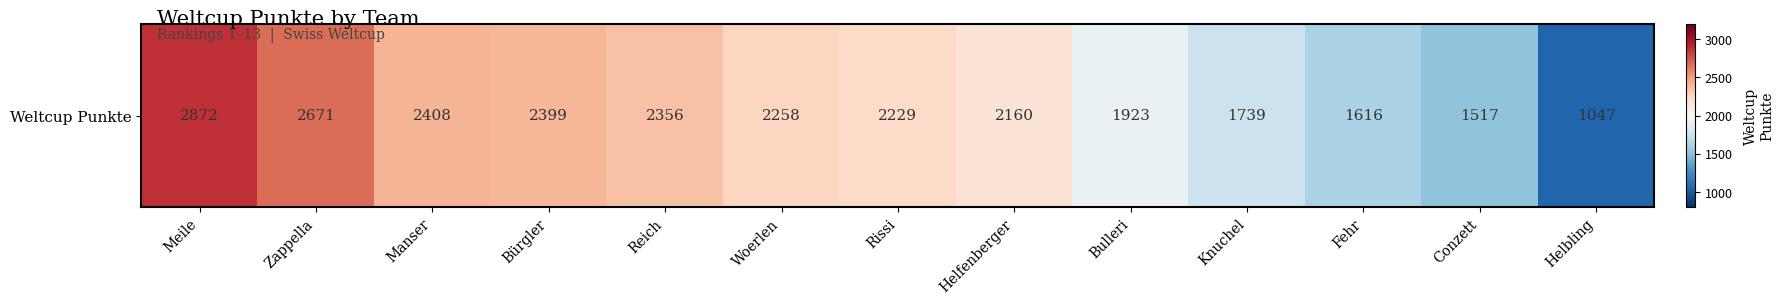

Reading left to right, transcribe all the data shown in this chart.

Meile=2872	Zappella=2671	Manser=2408	Bürgler=2399	Reich=2356	Woerlen=2258	Rissi=2229	Helfenberger=2160	Bulleri=1923	Knuchel=1739	Fehr=1616	Conzett=1517	Helbling=1047